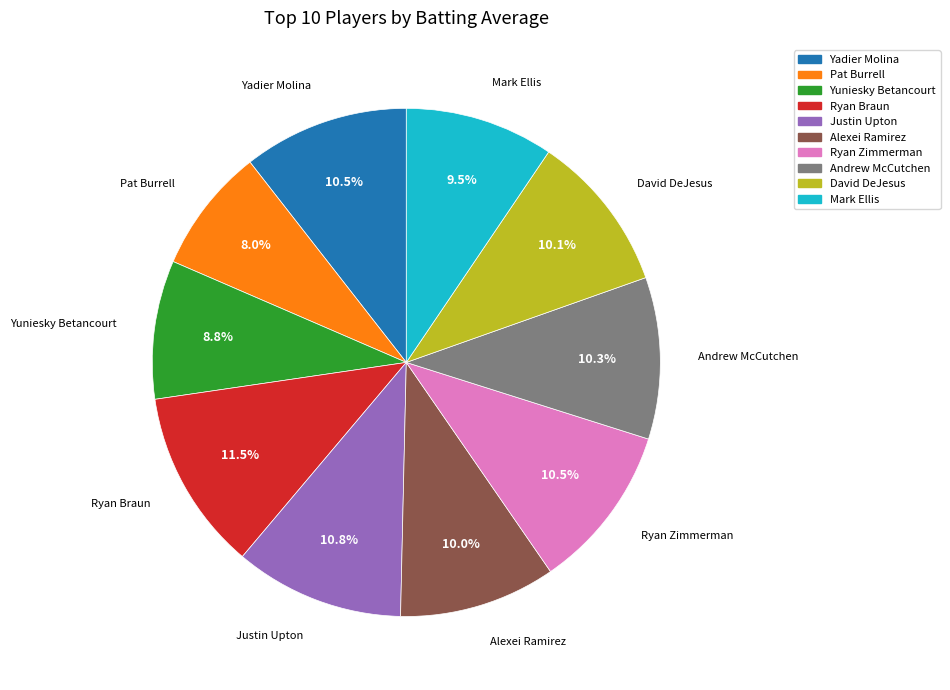

Count the number of slices in the pie.

10